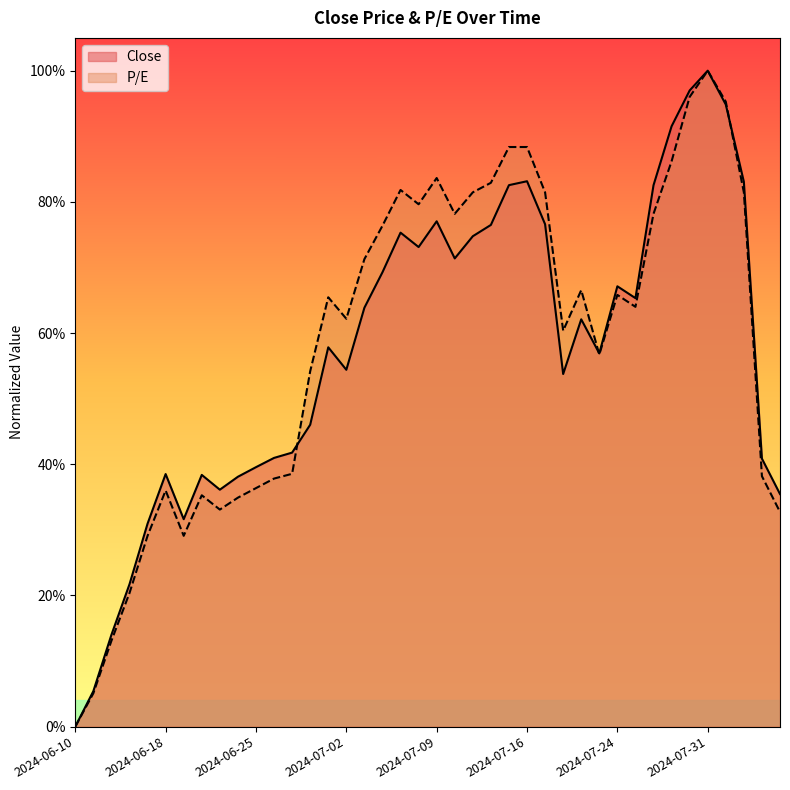

In Close, how many points are higher than both neighbors (excluding endpoints)?

9